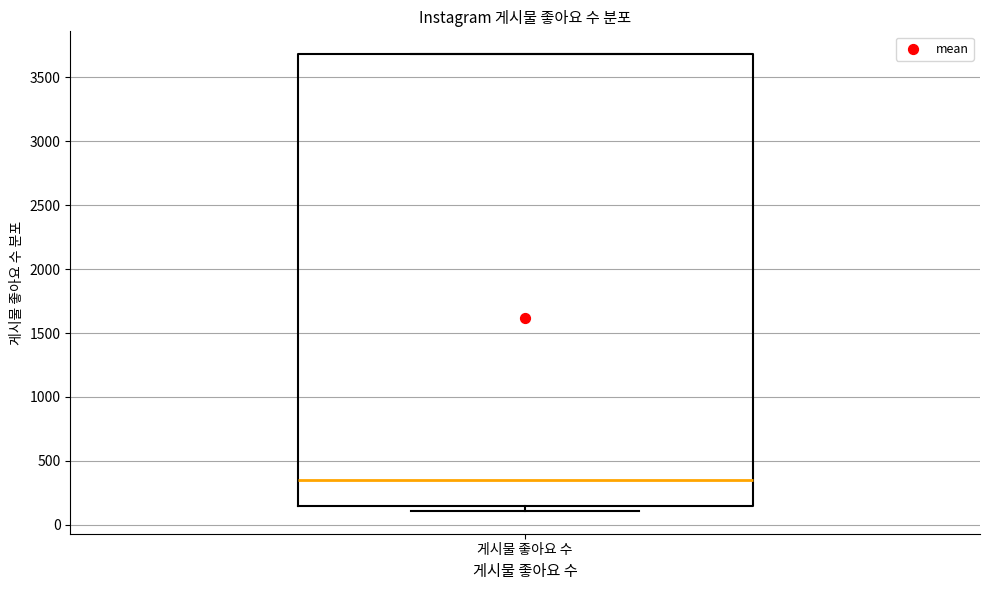

Where is the upper edge of the box for 게시물 좋아요 수 on the y-axis? The values are not printed on the chart, so give them approximately, as read against the axis.

3700